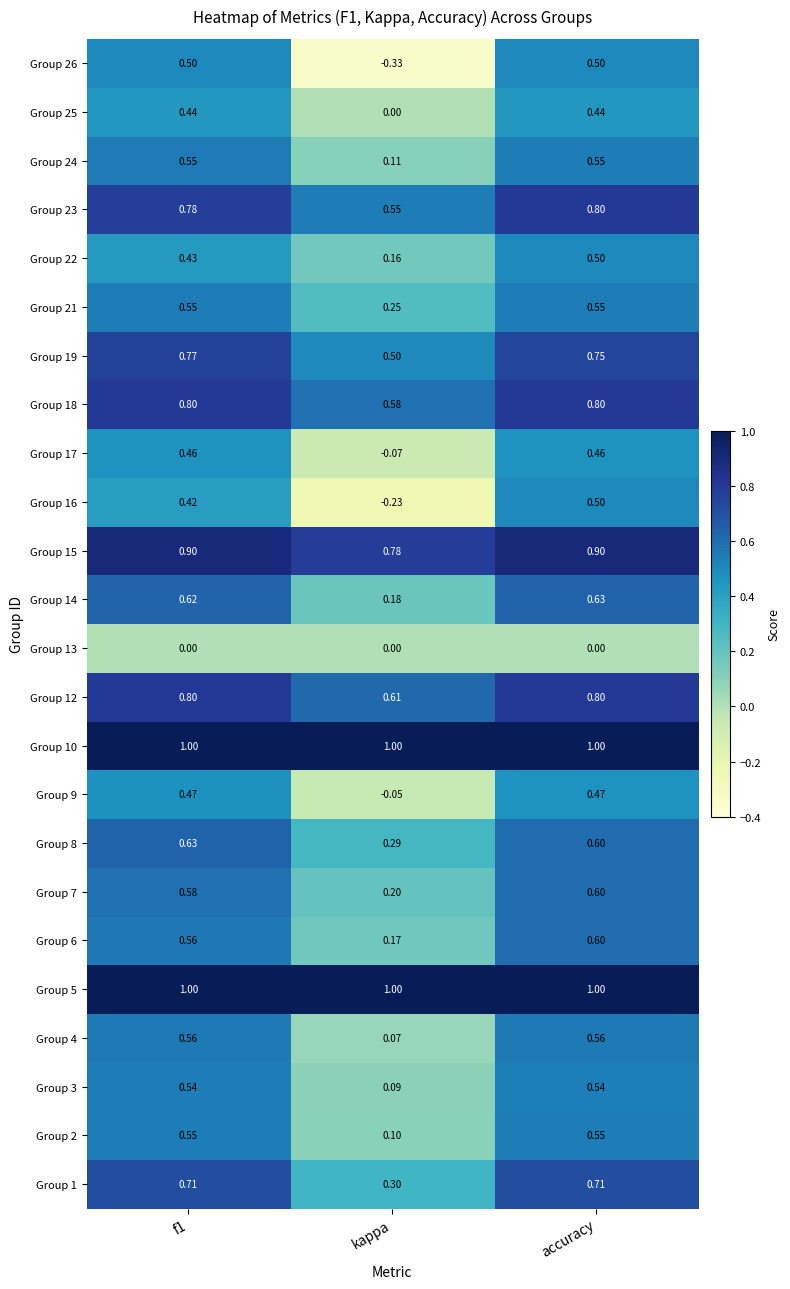

At which category is the sum across all series the highest?

accuracy